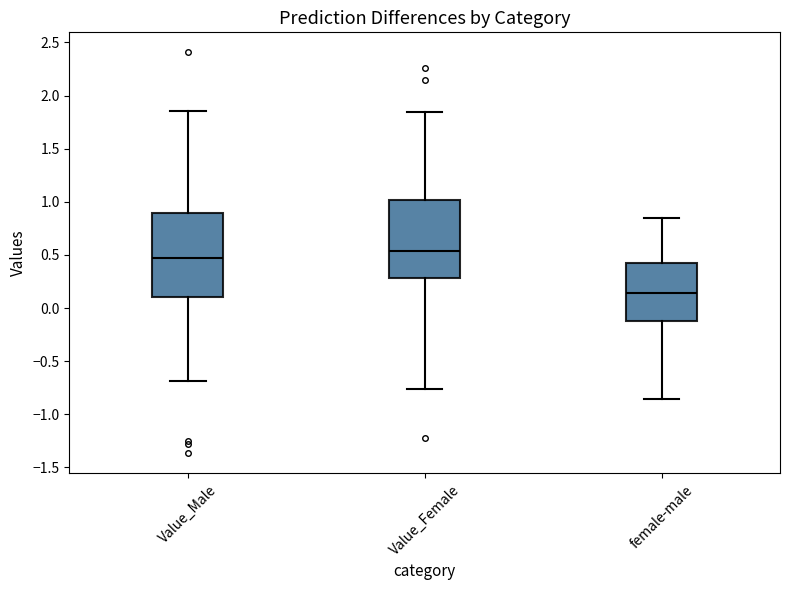

Reading left to right, read every box against the y-axis: the position of its median line, the range the box covers, and the ends of its whiskers. The values are not printed on the chart, so give them approximately, as read against the axis.

Value_Male: median 0.45, box 0.10 to 0.90, whiskers -0.70 to 1.85
Value_Female: median 0.55, box 0.30 to 1.00, whiskers -0.75 to 1.85
female-male: median 0.15, box -0.10 to 0.45, whiskers -0.85 to 0.85